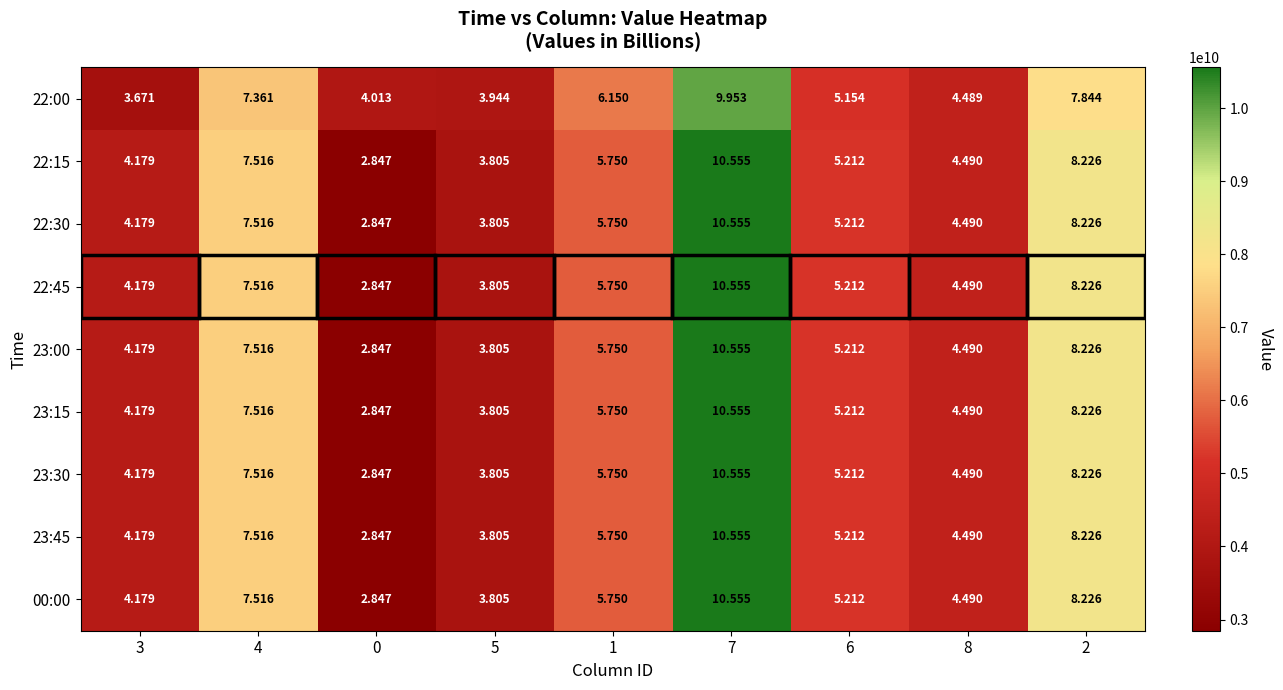

How many categories are shown in the chart?

9